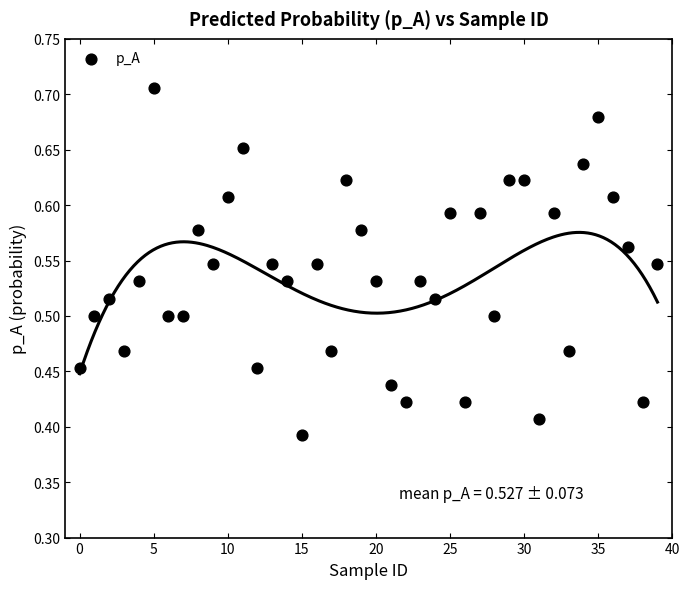

What is the range of Y values (max minus min)?

0.3